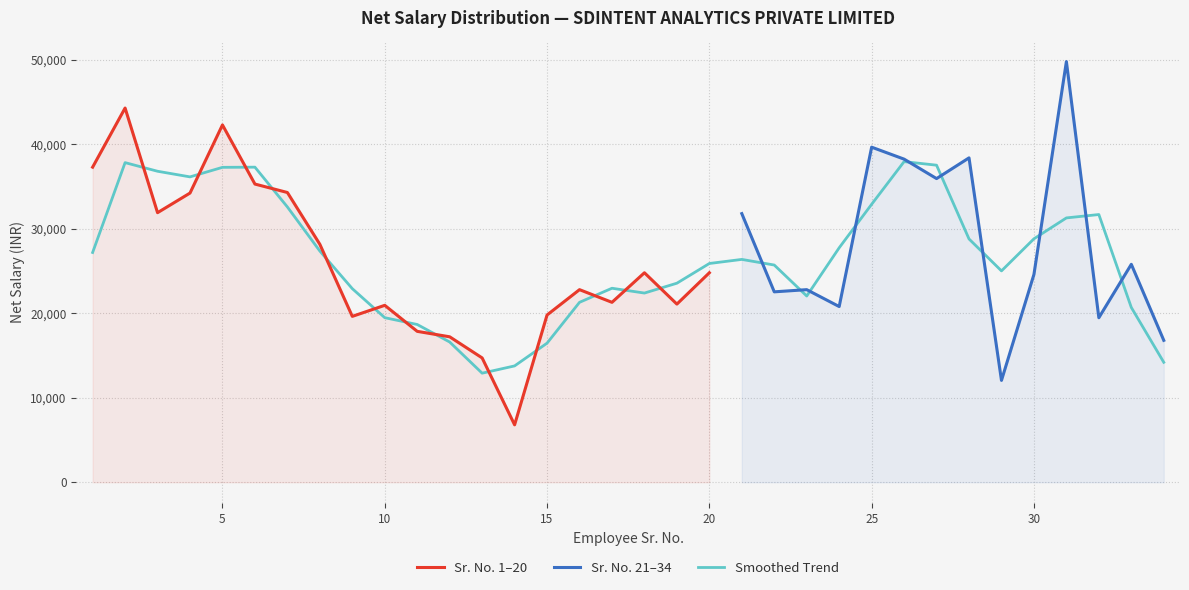

The value of Sr. No. 1–20 at 15 is 19800. True or false?

True